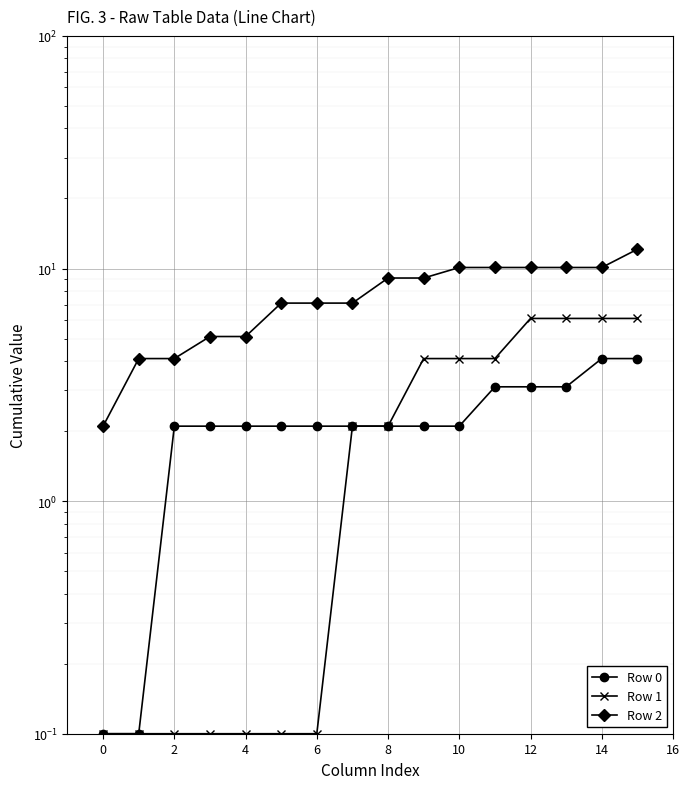

Which series has the largest total across all categories?

Row 2